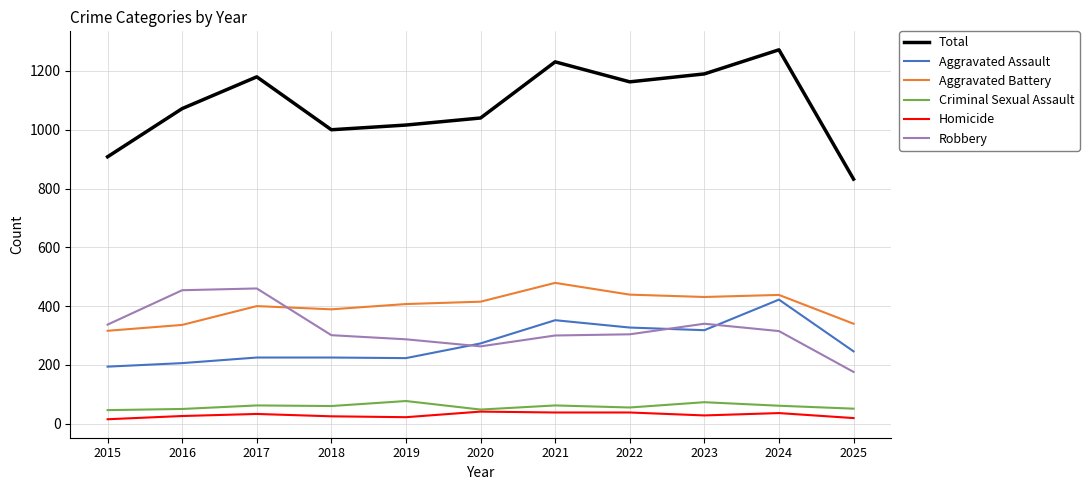

What is the difference between the Total values at 2025 and 2020?

208